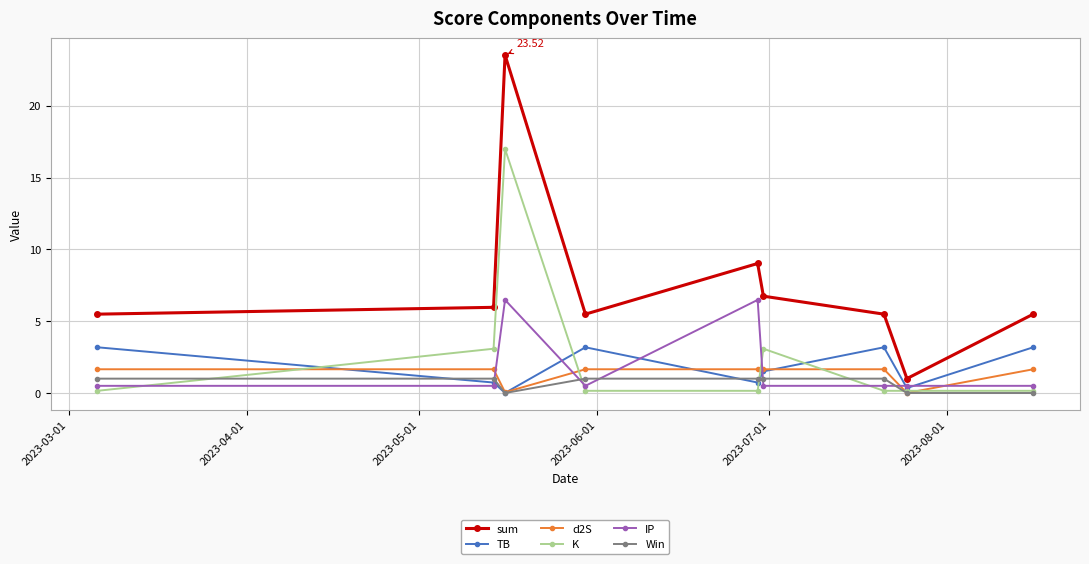

What is the value of the d2S point at the 6th from the left?

1.7